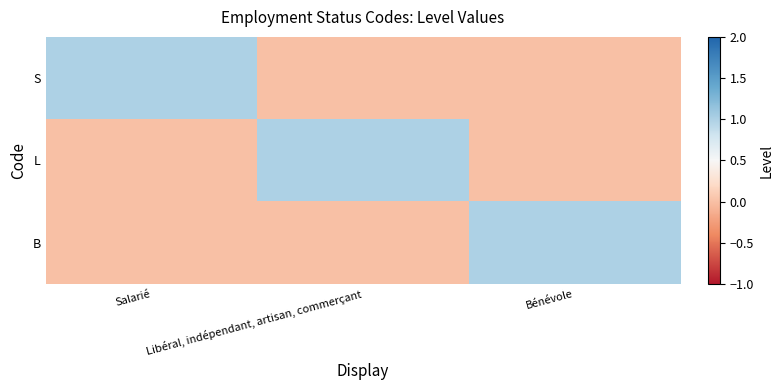

Rank the series by their maximum value, from highest to lowest.

S, L, B